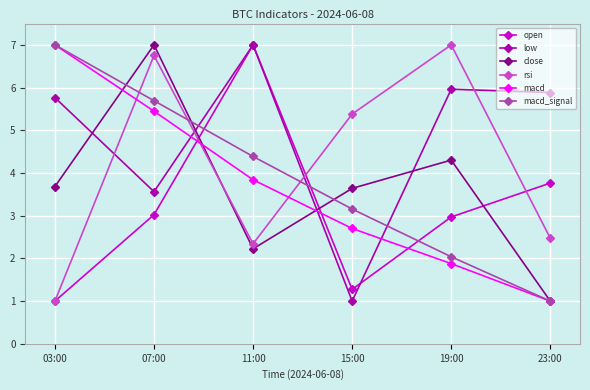

Between which two adjacent categories do macd_signal and rsi first intersect?

03:00 and 07:00